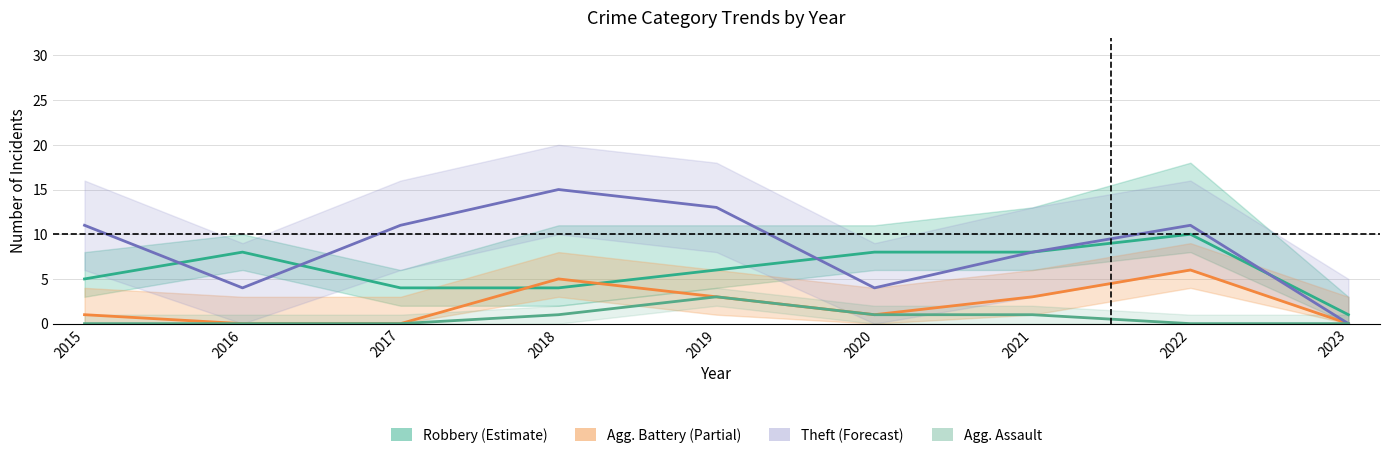

Is it true that Theft equals 7 at 2019?

False